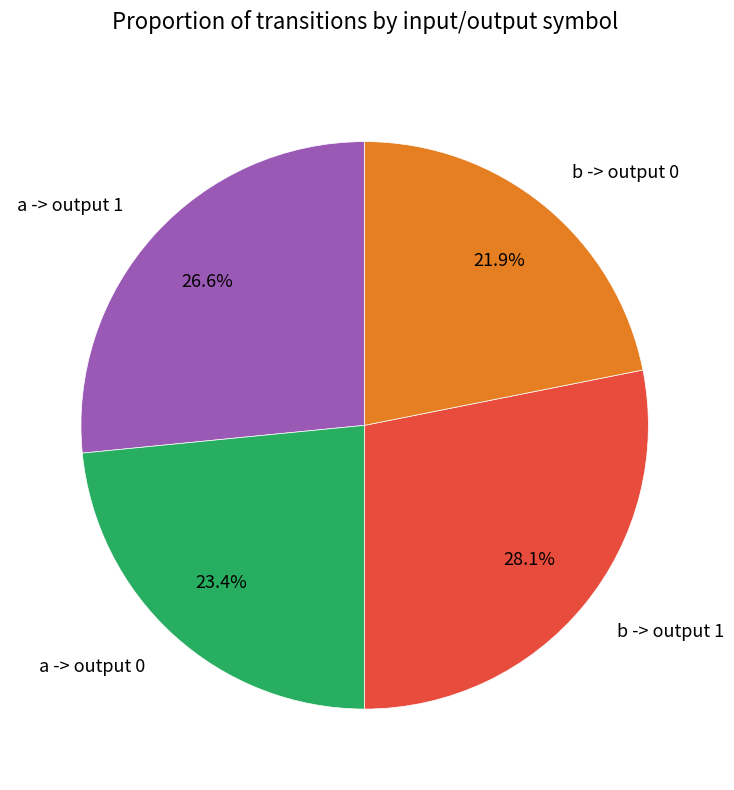

Count the number of slices in the pie.

4